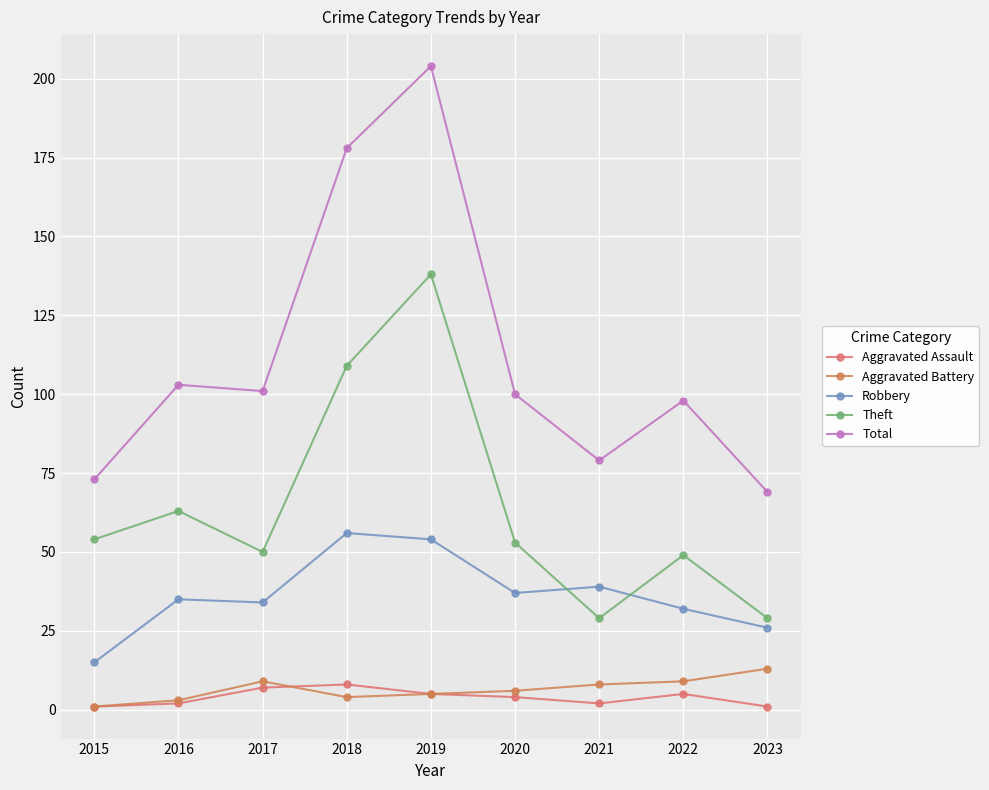

Reading left to right, transcribe all the data shown in this chart.

Aggravated Assault: 1	2	7	8	5	4	2	5	1
Aggravated Battery: 1	3	9	4	5	6	8	9	13
Robbery: 15	35	34	56	54	37	39	32	26
Theft: 54	63	50	109	138	53	29	49	29
Total: 73	103	101	178	204	100	79	98	69